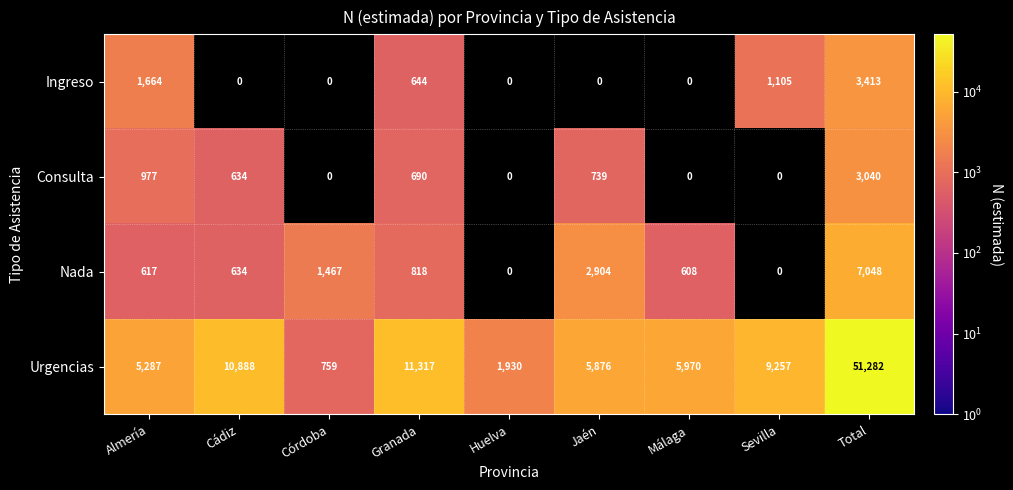

Where does the Urgencias series first go above 5970?

Cádiz